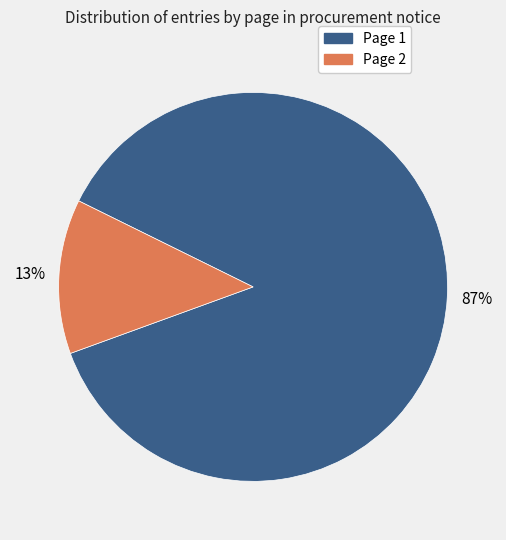

Which has a higher value, Page 1 or Page 2?

Page 1